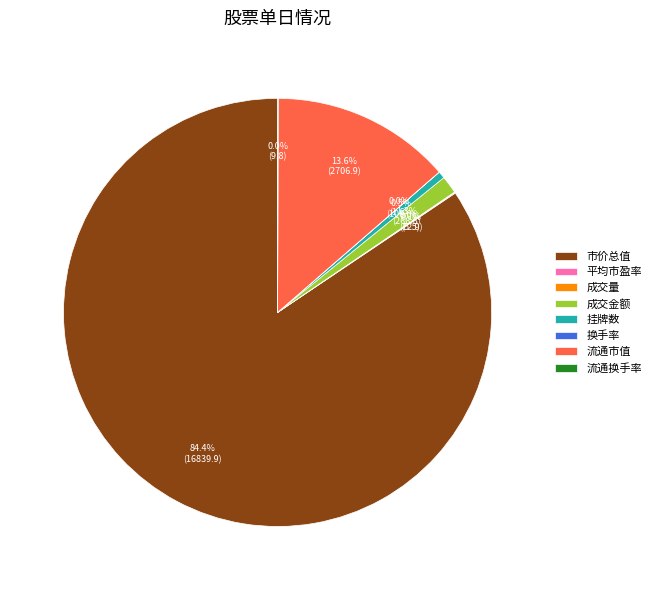

What percentage is NOT represented by 挂牌数?

99.5%